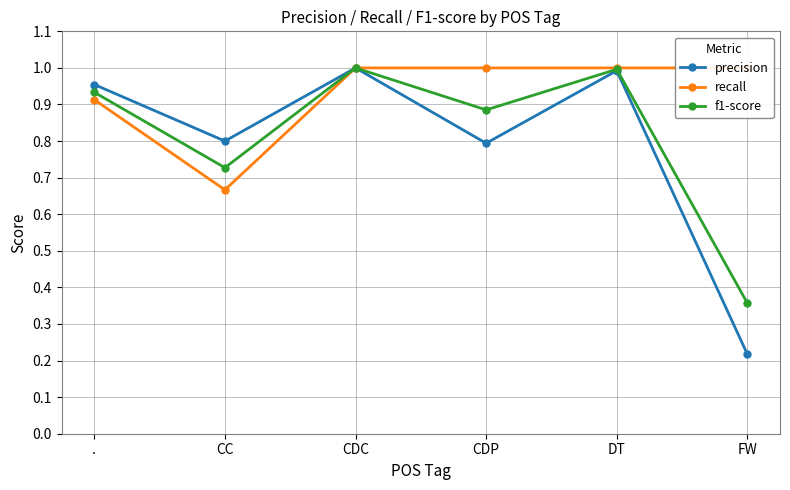

How many lines are shown in the chart?

3